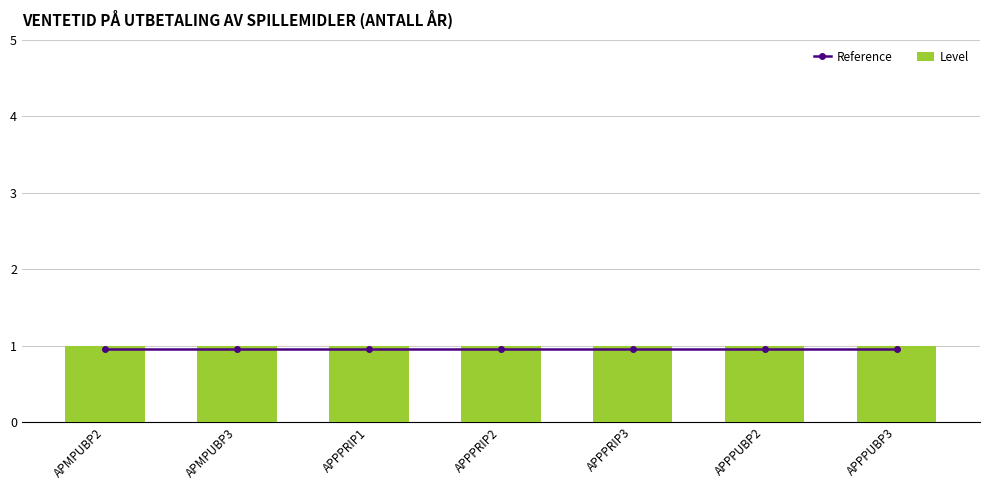

At which category does the chart reach its minimum across all series?

APMPUBP2